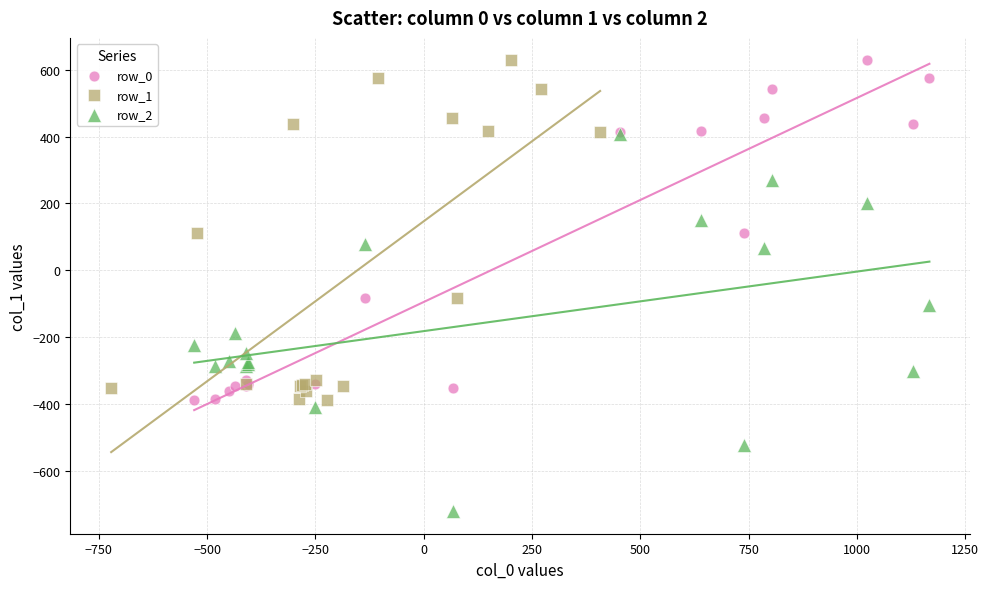

Which series has the widest spread of Y values?

row_2